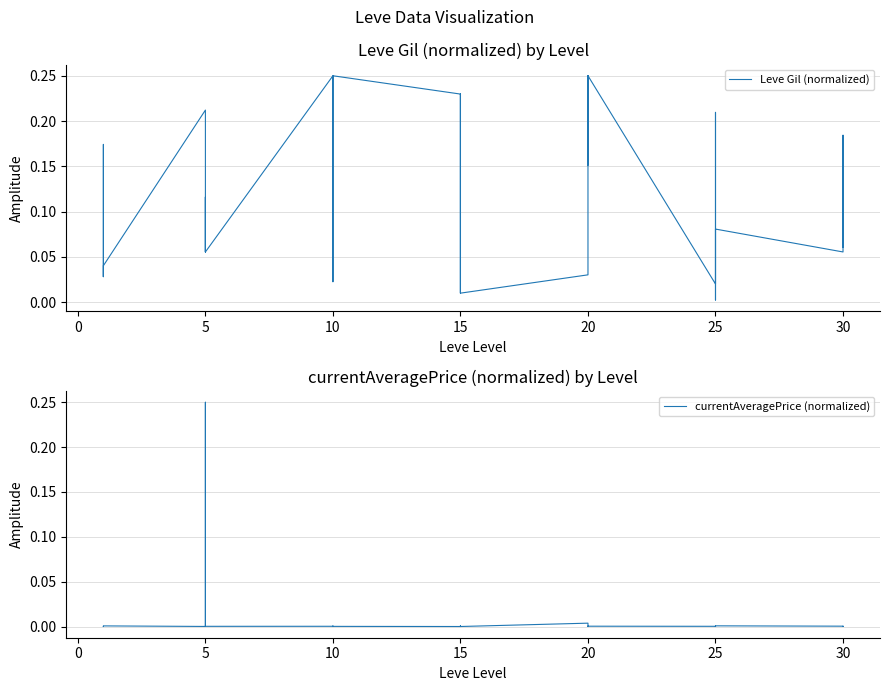

What is the label of the 17th point from the right?

15